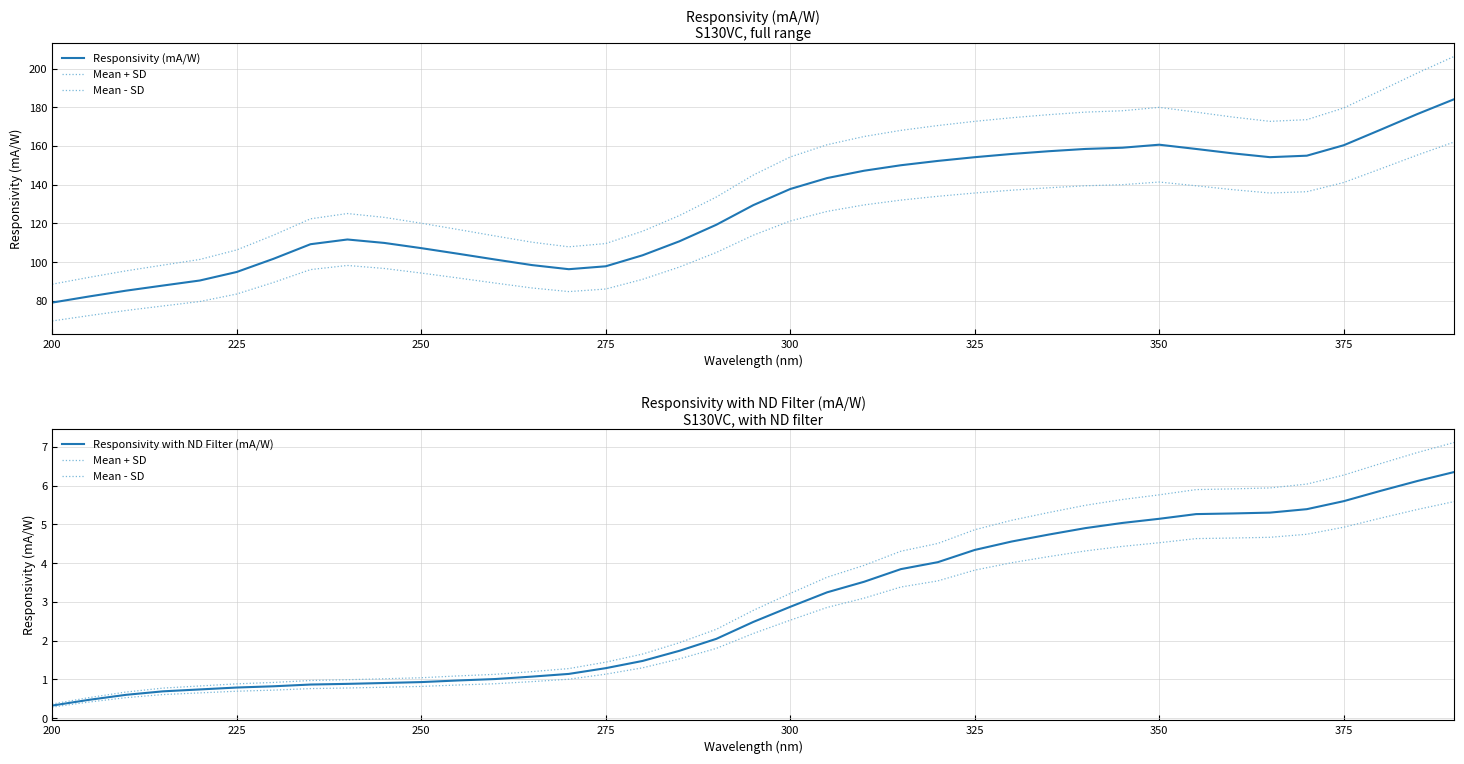

How many data points in Responsivity with ND Filter (mA/W) are above 2?

21